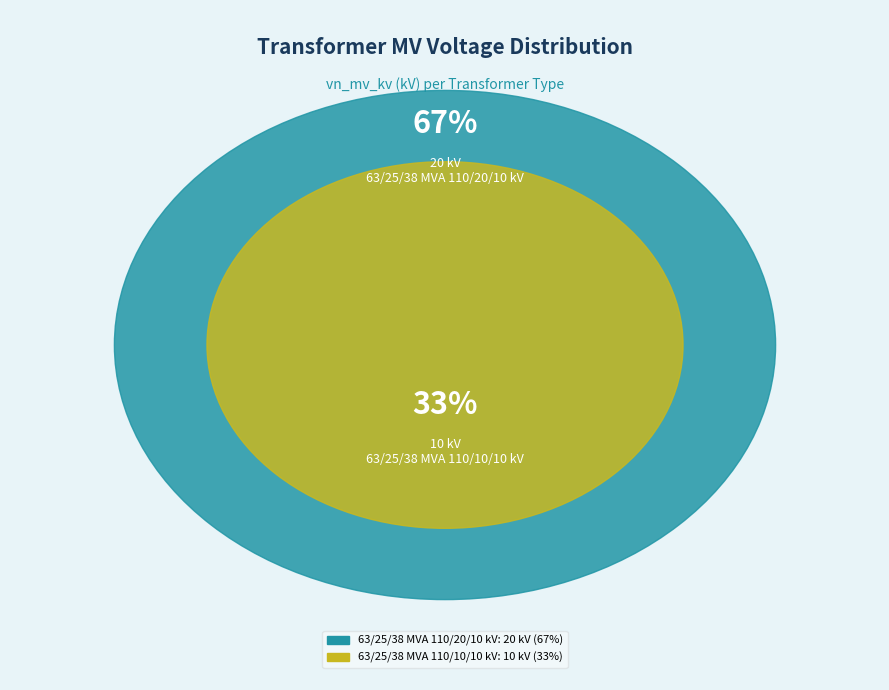

What is the largest slice in the pie chart?

63/25/38 MVA 110/20/10 kV